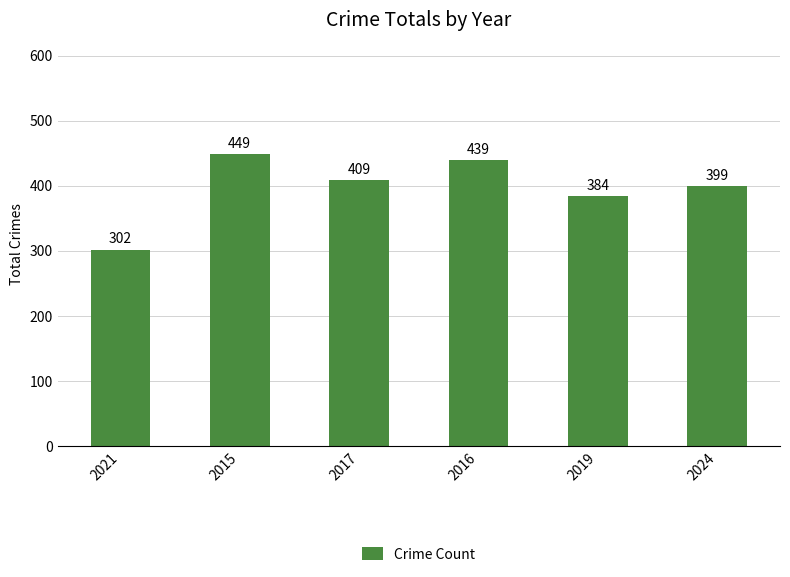

The chart shows a value of 302 at 2021. True or false?

True